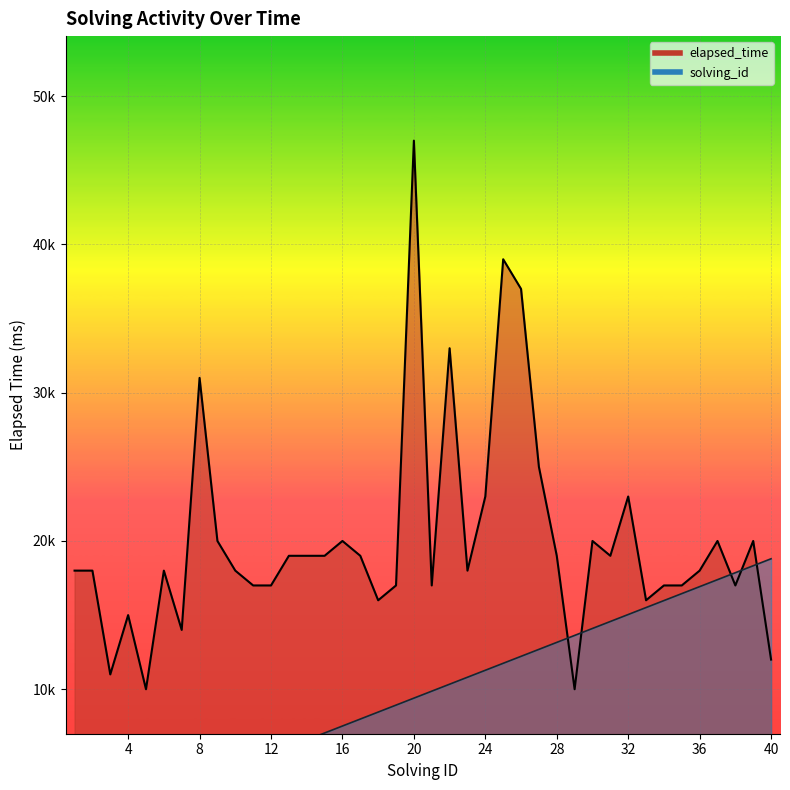

Which series has the largest total across all categories?

elapsed_time